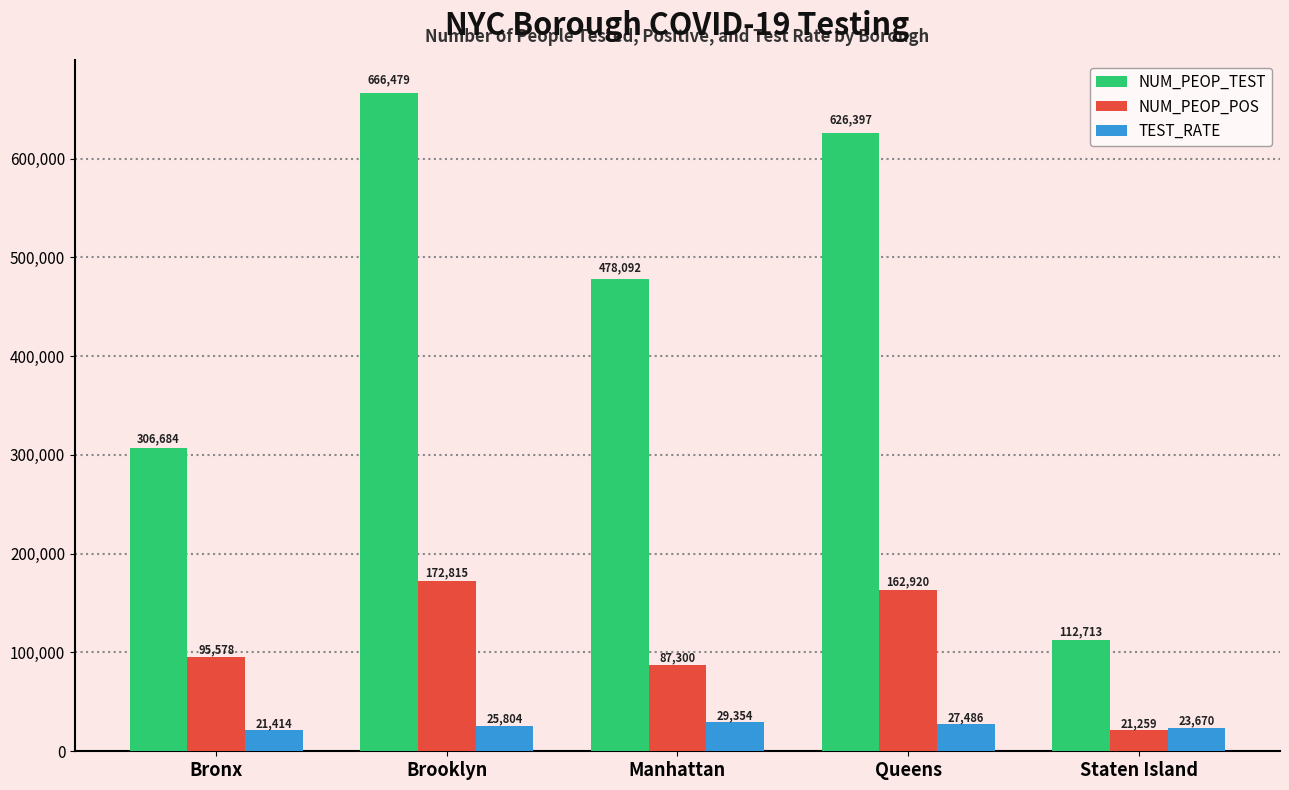

Is it true that NUM_PEOP_TEST equals 478092.0 at Manhattan?

True